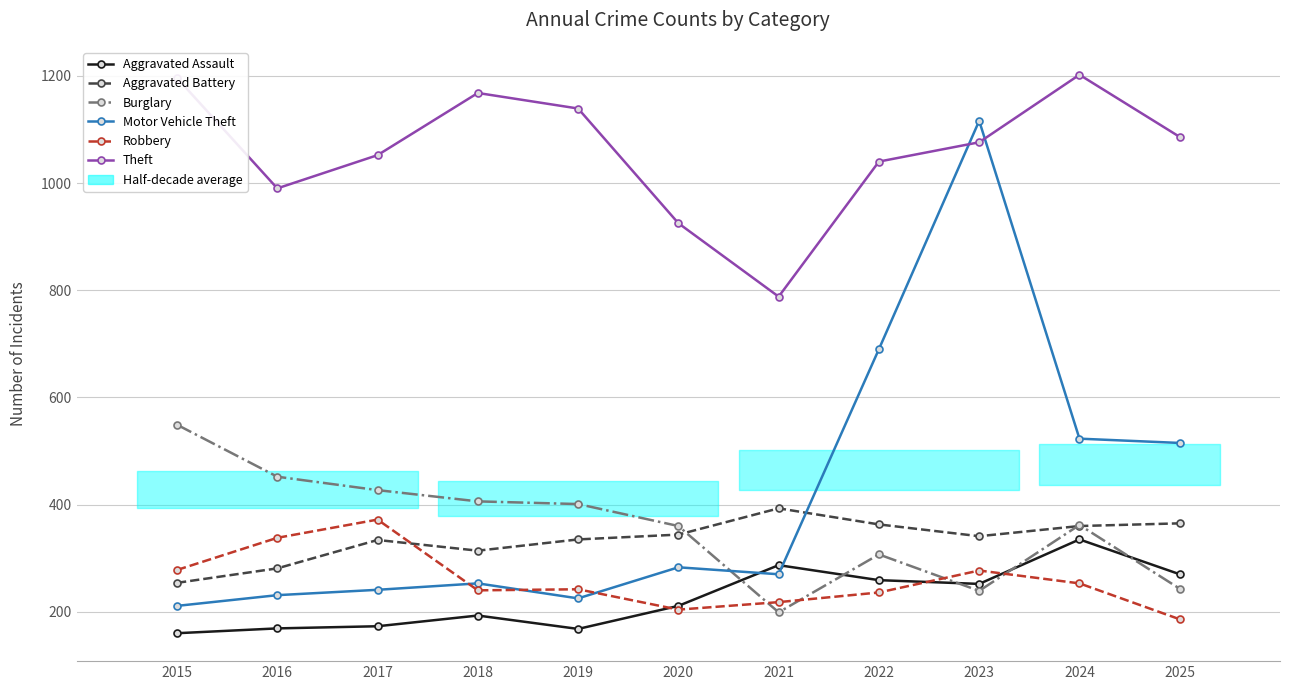

Which series has the largest range (max minus min)?

Motor Vehicle Theft